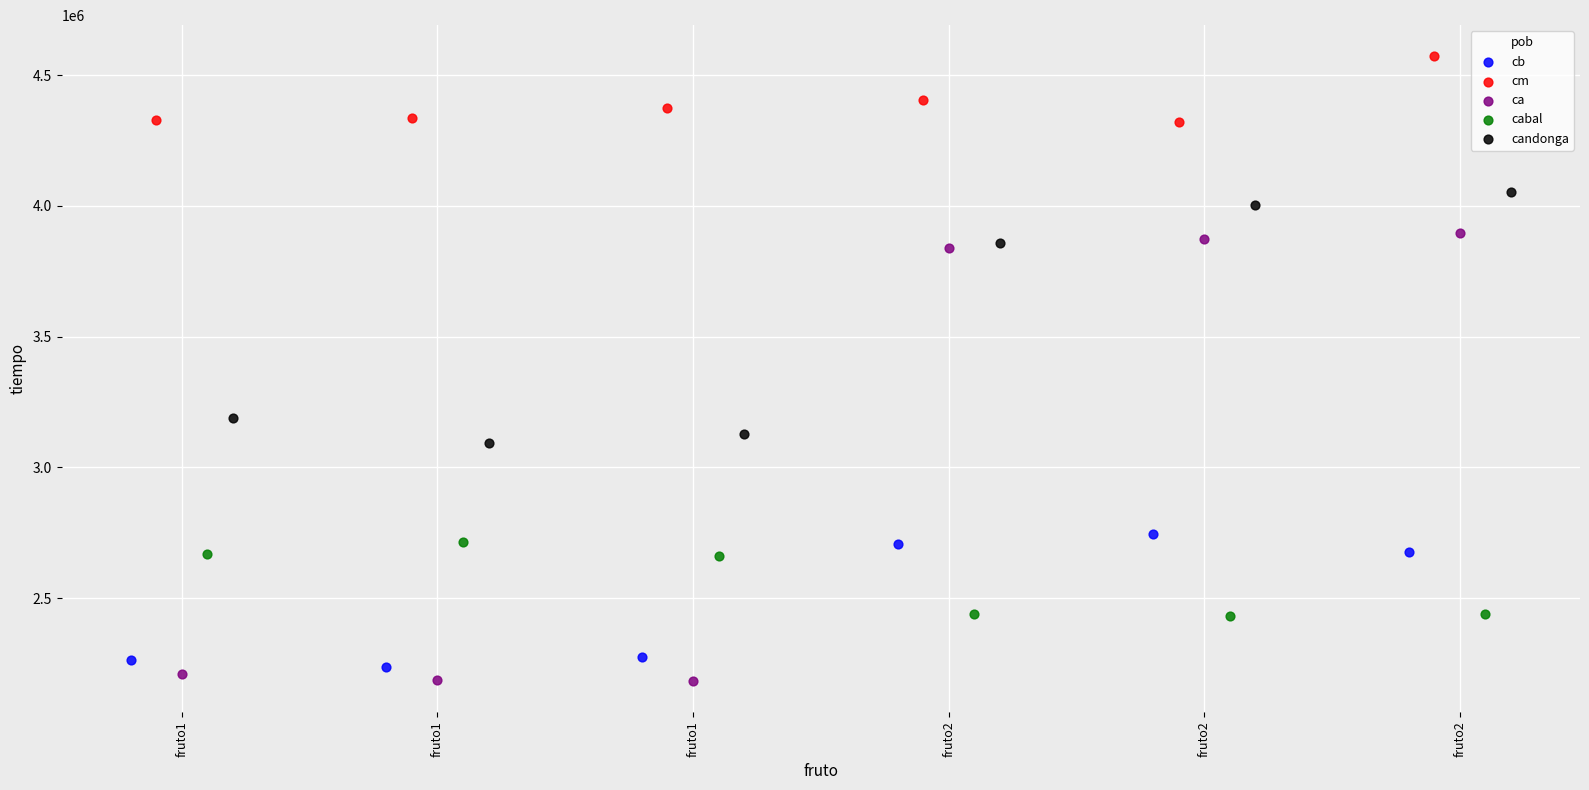

Which series has the widest spread of Y values?

ca